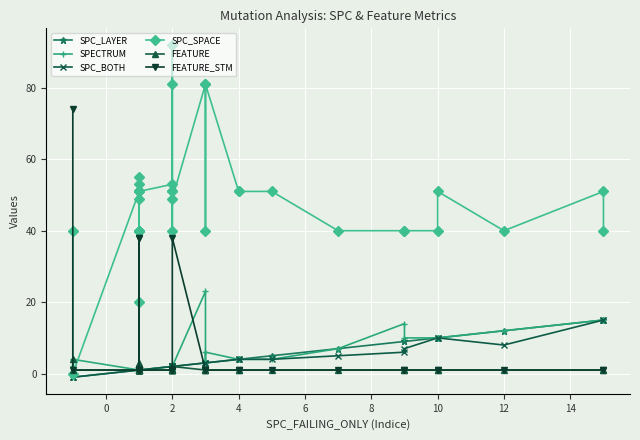

True or false: SPC_SPACE has a value of 26 at 33.

False